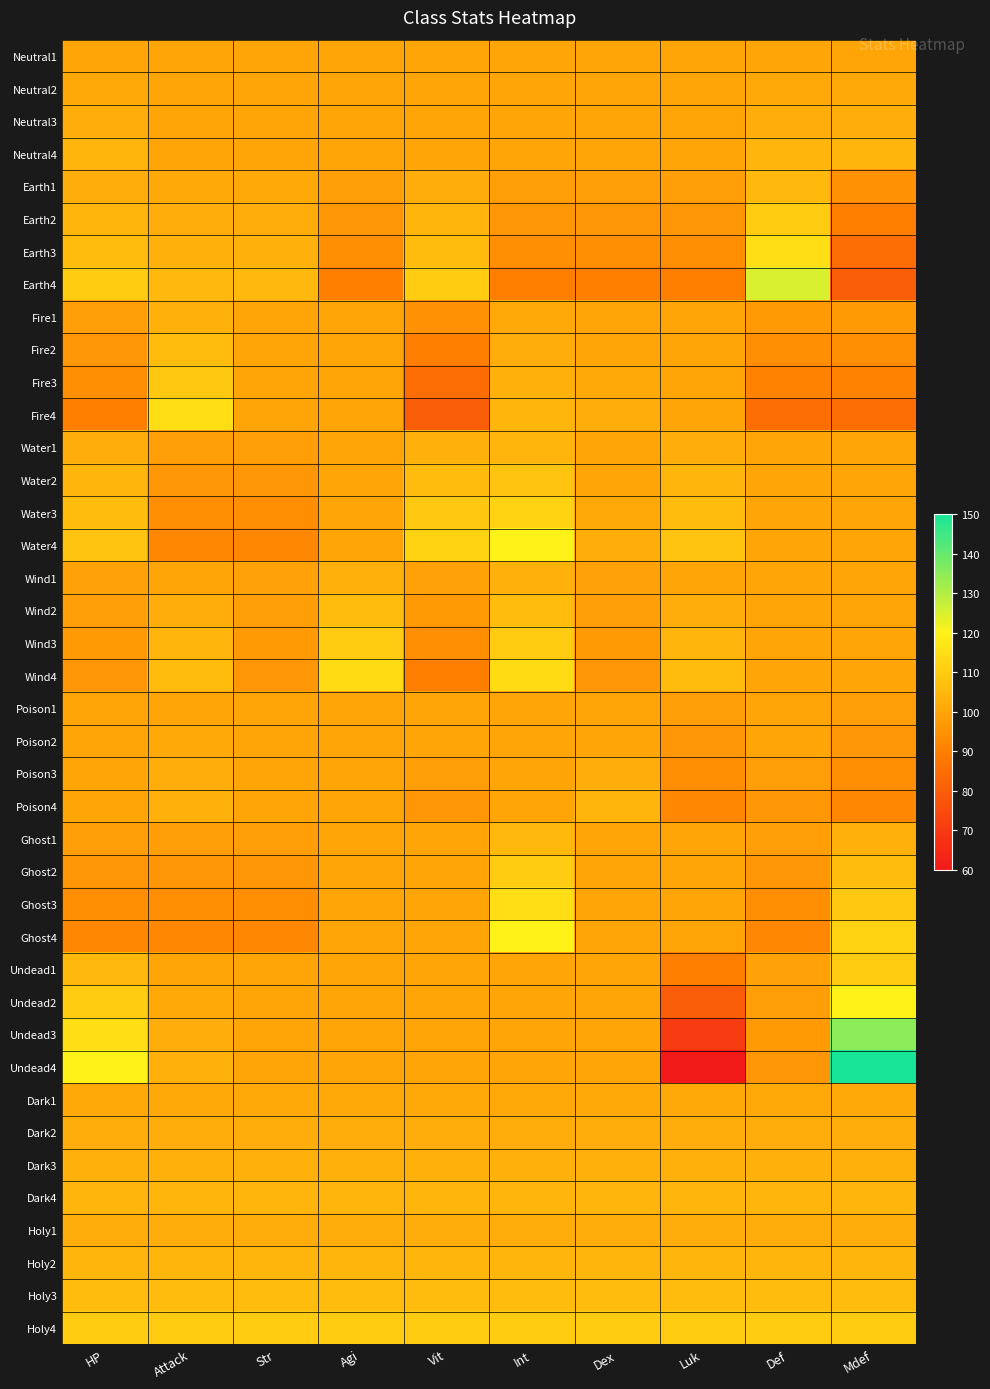

What is the total value across all series at Str?

3993